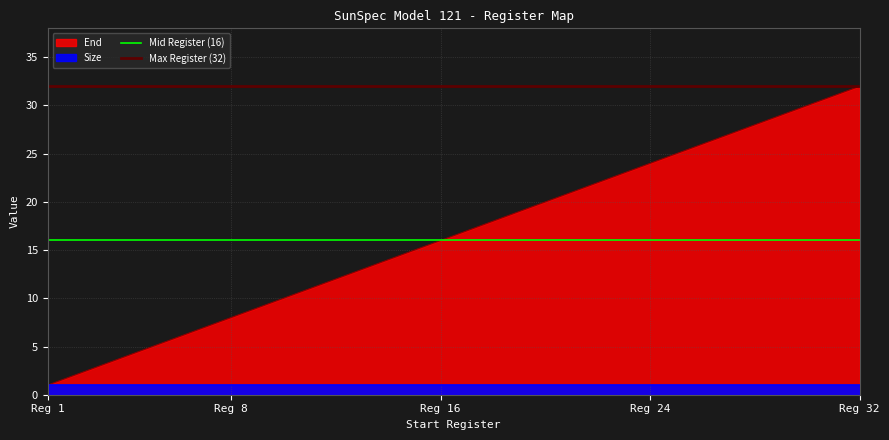

Which series has the largest total across all categories?

Max Register (32)